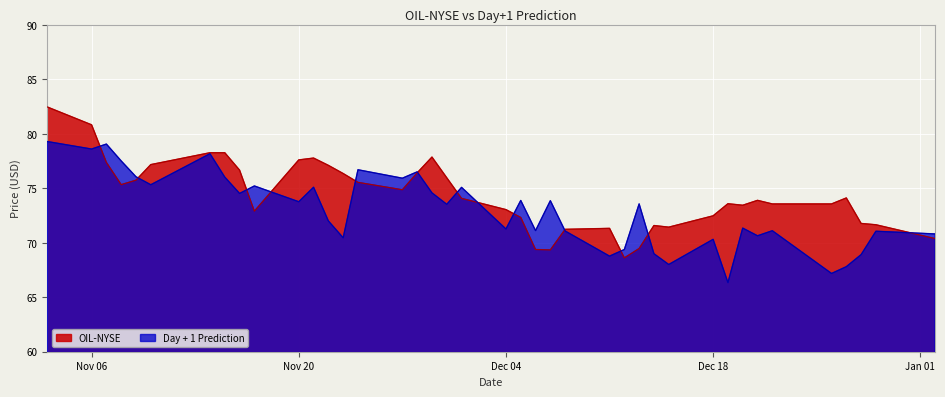

Which series has the largest total across all categories?

OIL-NYSE